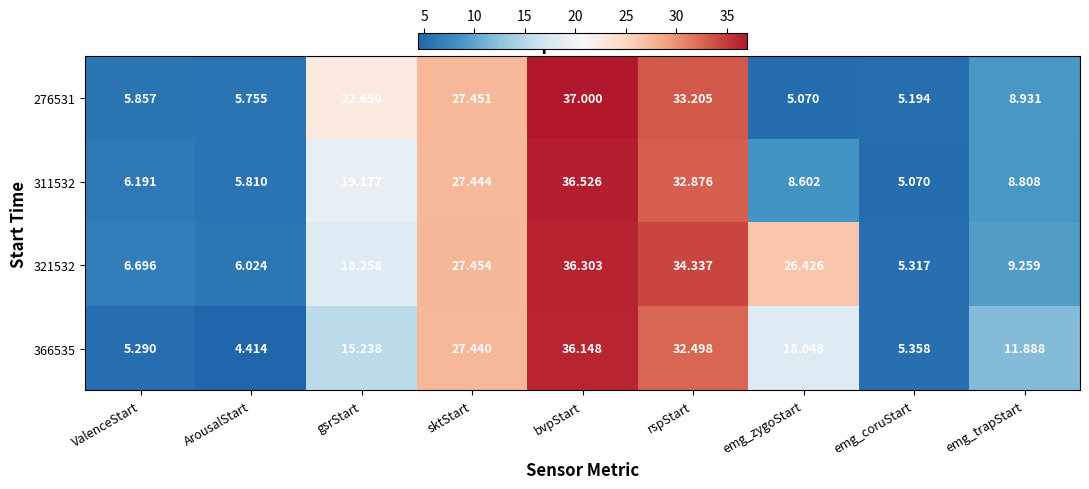

List the labels in order of 321532 value, smallest first.

emg_coruStart, ArousalStart, ValenceStart, emg_trapStart, gsrStart, emg_zygoStart, sktStart, rspStart, bvpStart